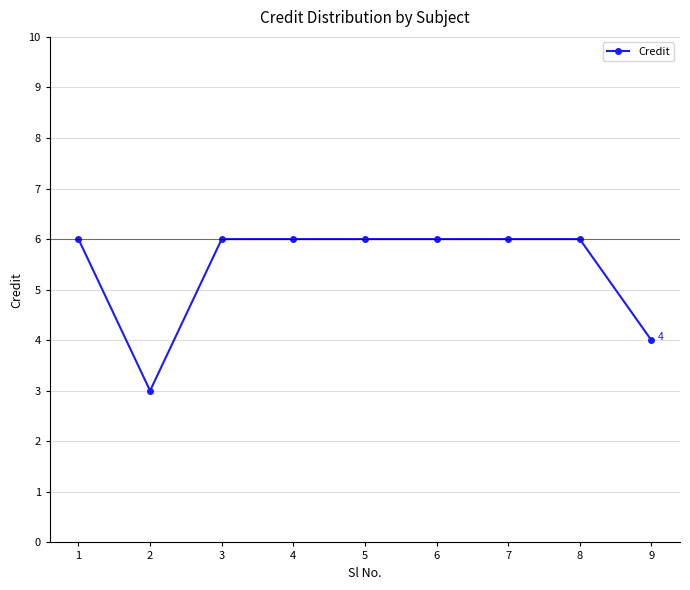

How many data points does each series have?

9